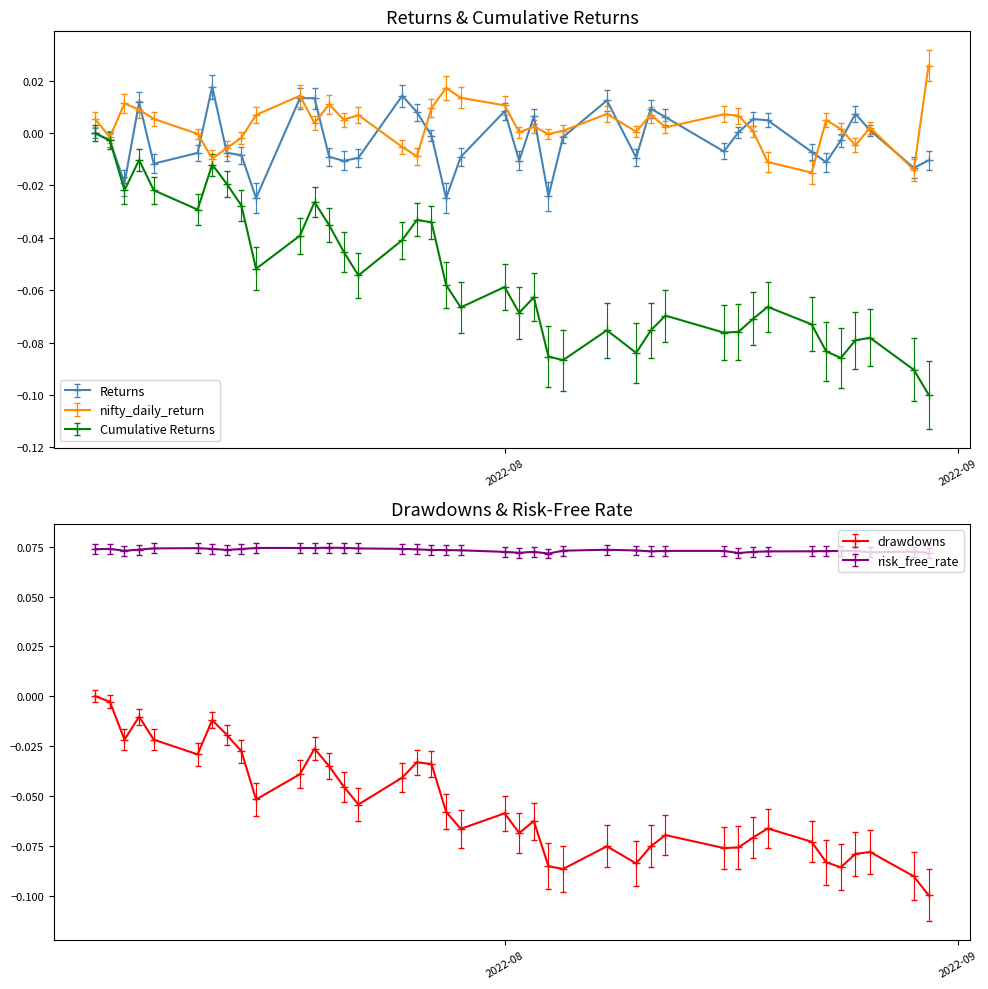

True or false: Returns has more than 1 interior local peaks.

True